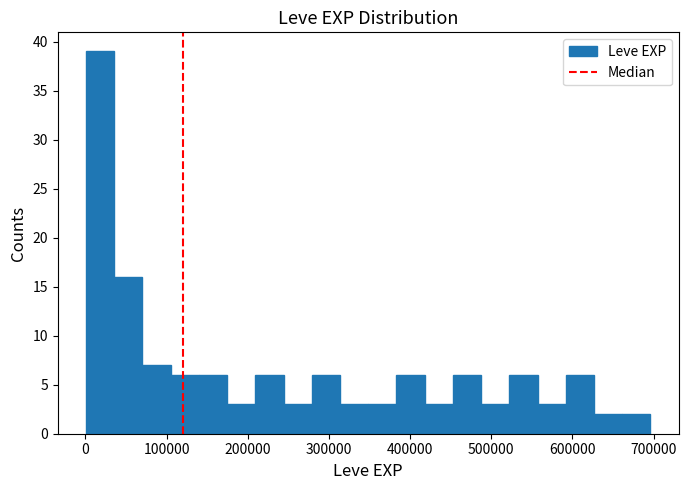

Read against the x-axis, roughly where is the centre of the tallest bar?

20000